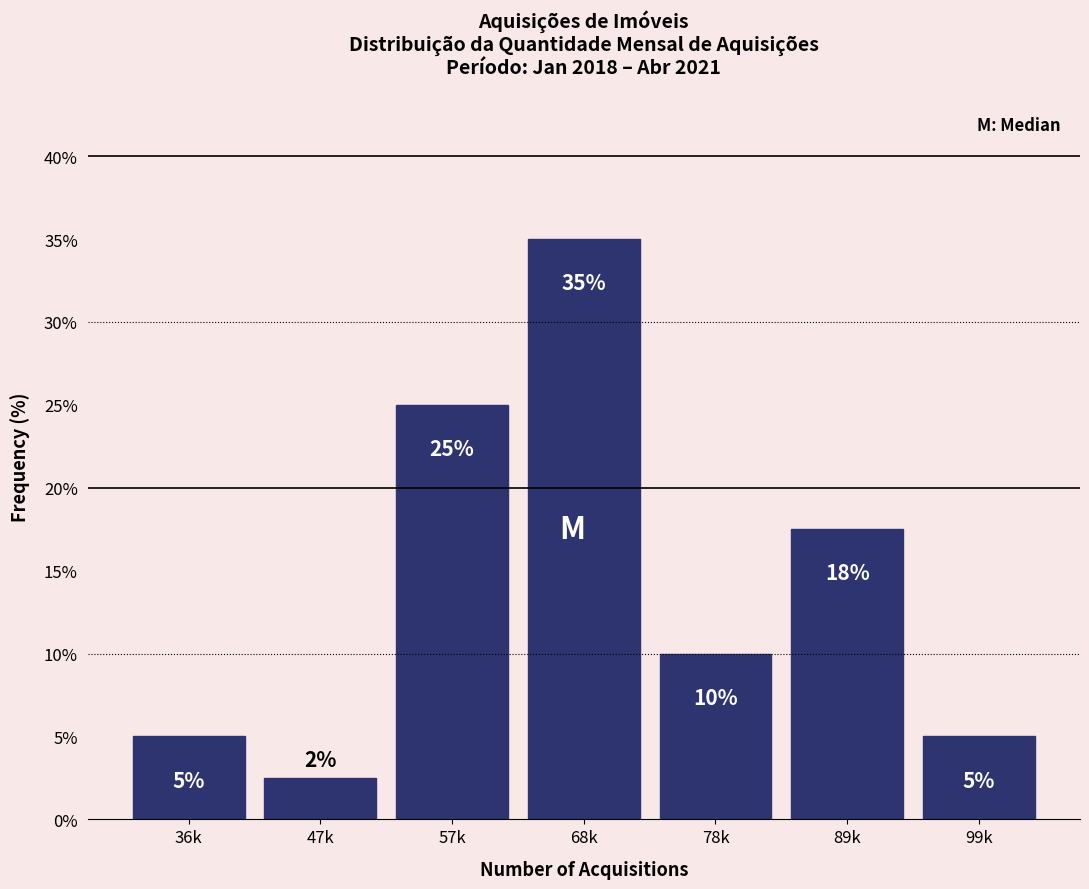

What is the value of the 5th bar from the left?

10.0